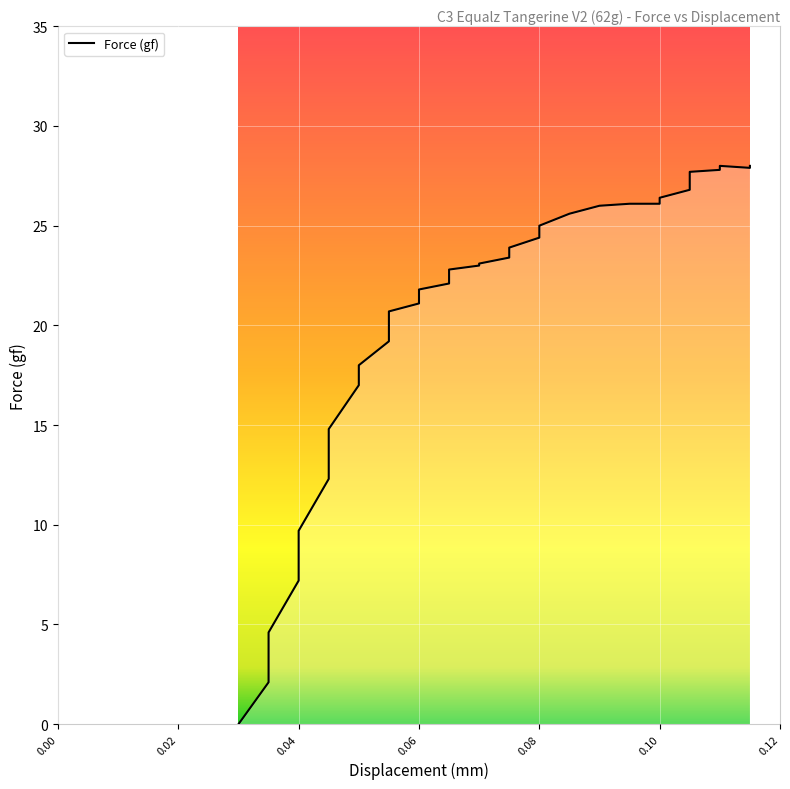

True or false: the data shows 22.1 at 0.065.

True